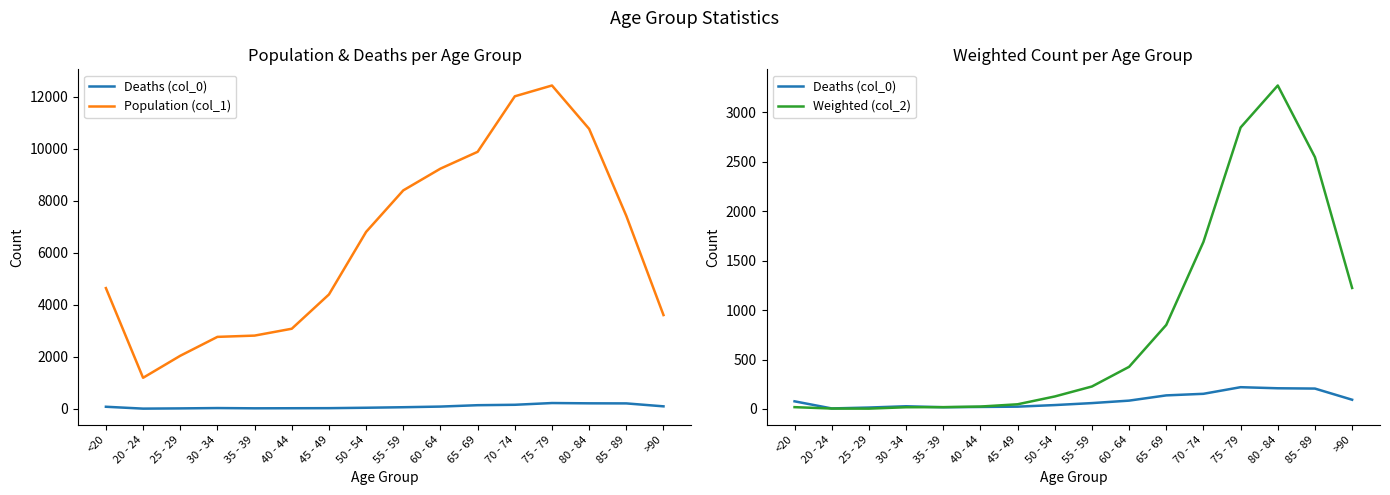

What is the label of the 9th point from the right?

50 - 54